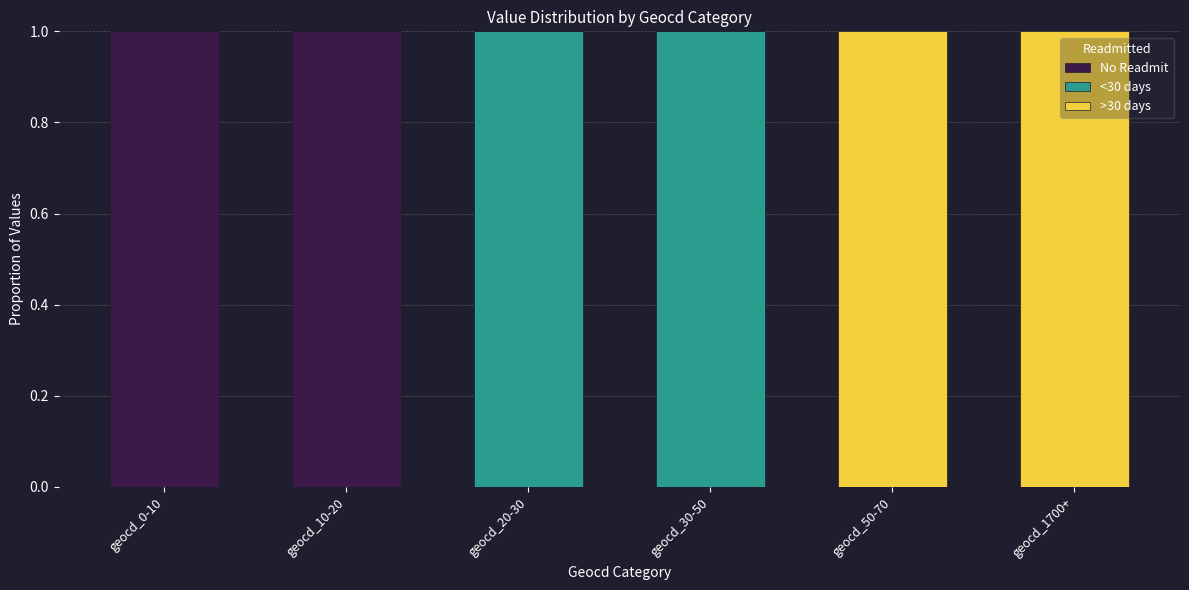

The value of No Readmit at geocd_20-30 is 0. True or false?

True